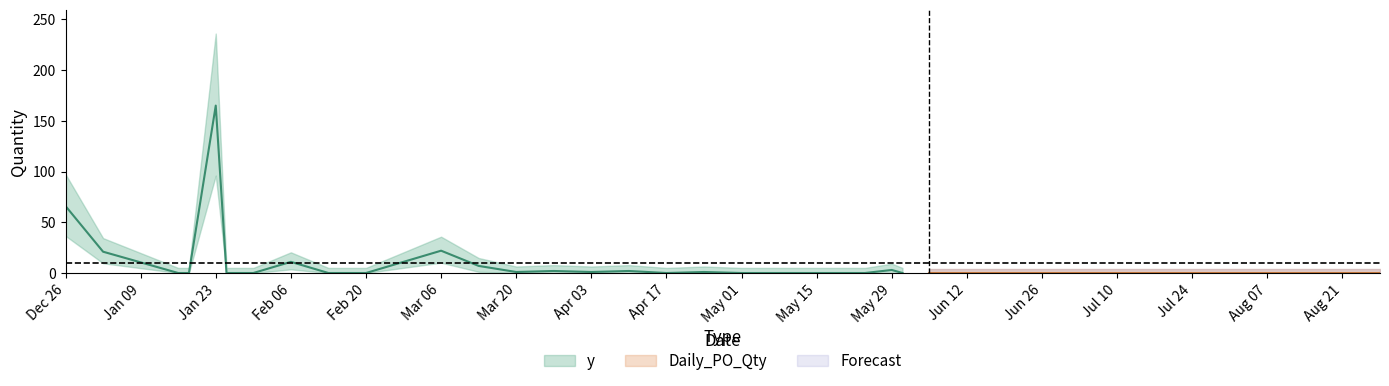

Is this an area chart (filled region under the line)?

No